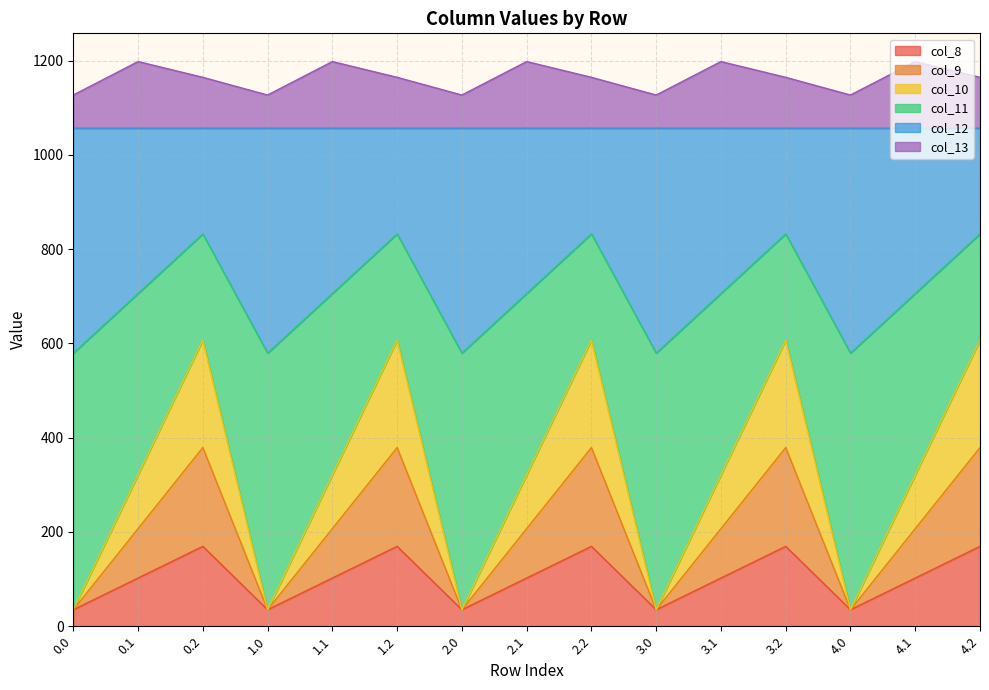

How many interior local peaks does the col_10 series have?

4